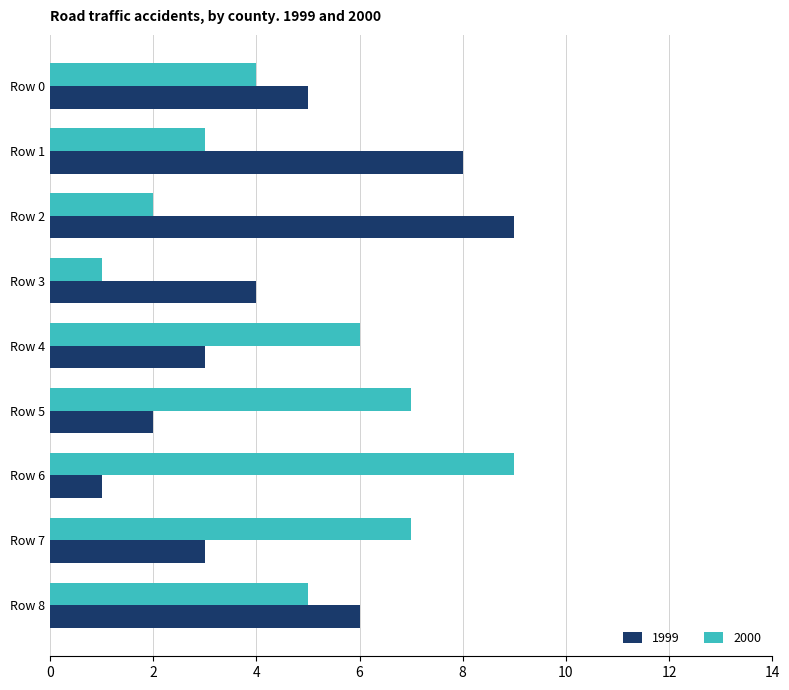

What is the difference between the maximum and second lowest values in the 2000 series?

7